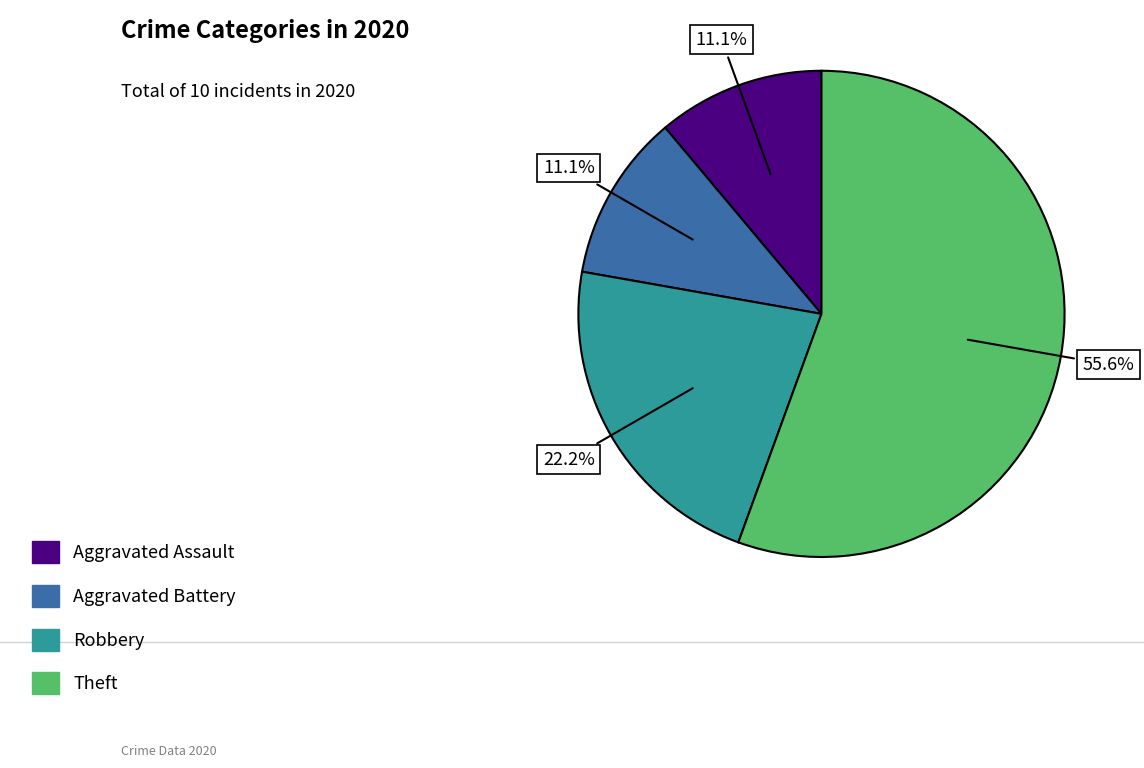

To the nearest percent, what is the combined percentage of Theft and Aggravated Battery?

67%